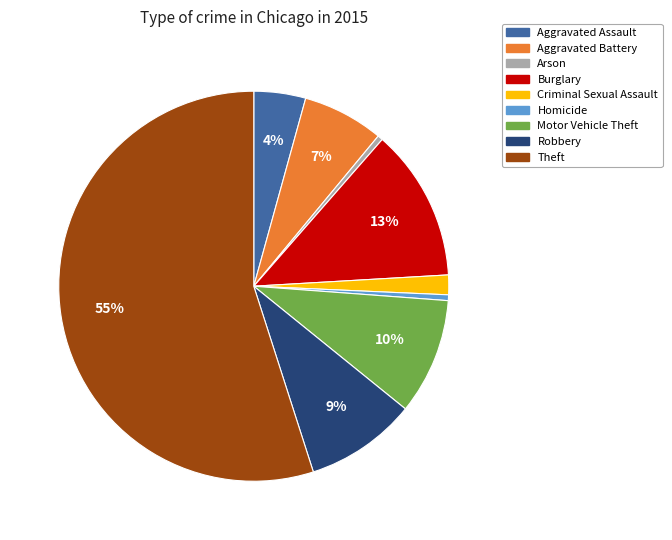

Is it true that Aggravated Battery is 1% of the pie?

False